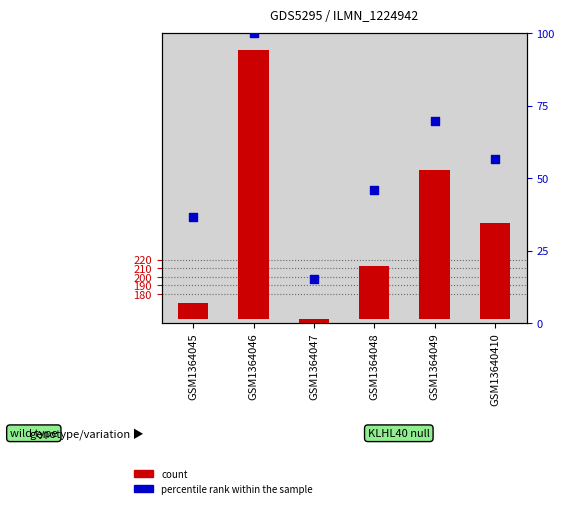

Which series has the largest Y range (max minus min)?

count